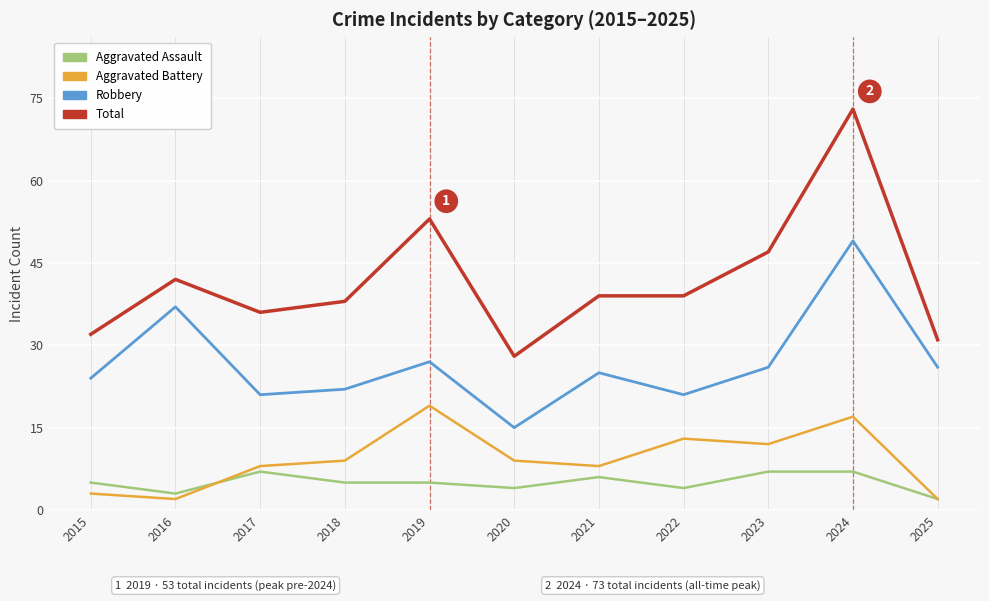

How many lines are shown in the chart?

4